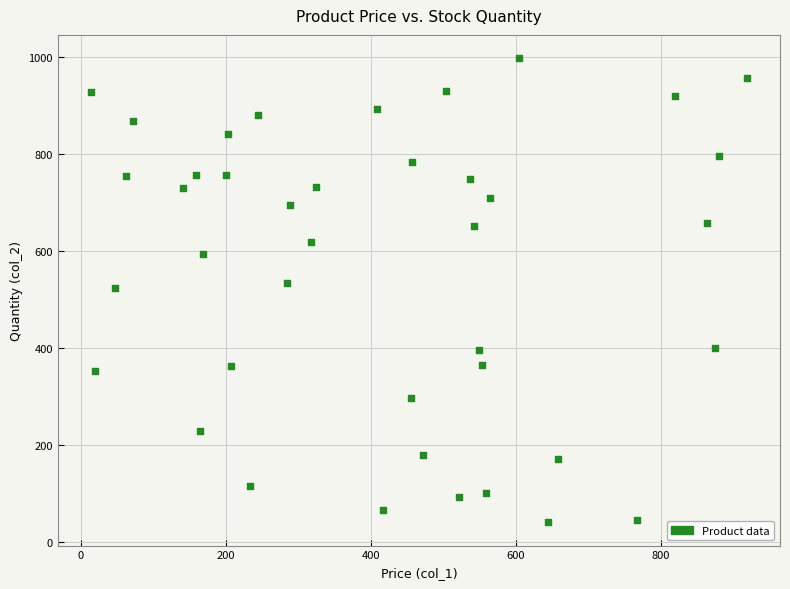

What is the range of Y values (max minus min)?

957